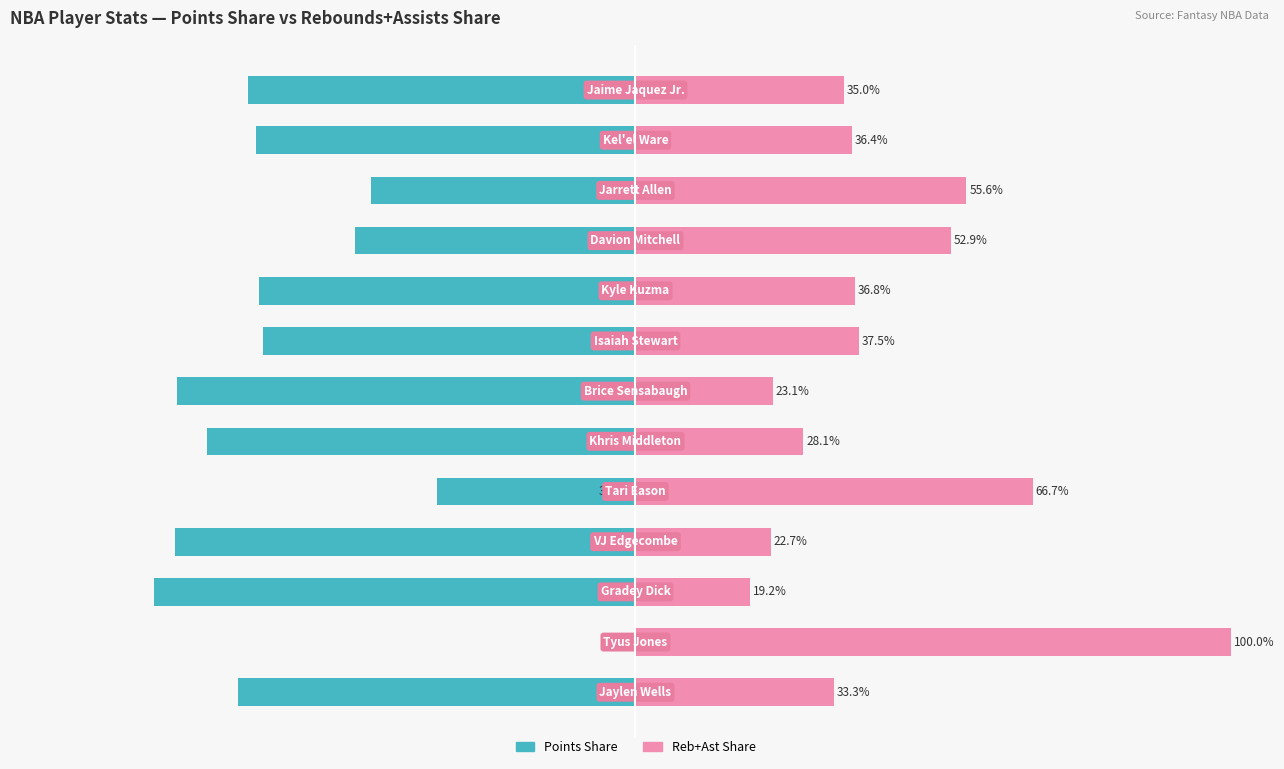

What value does the Reb+Ast Share series have at 2?

19.2